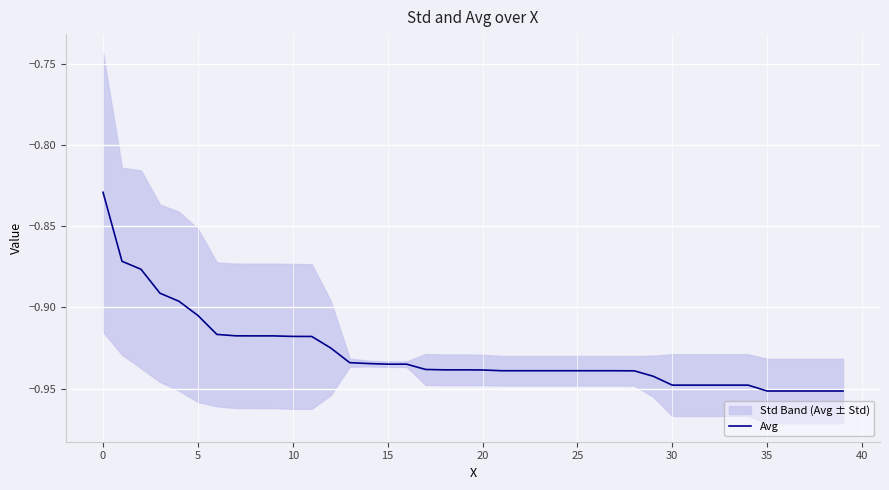

True or false: Avg has a value of -1.5 at 10.

False